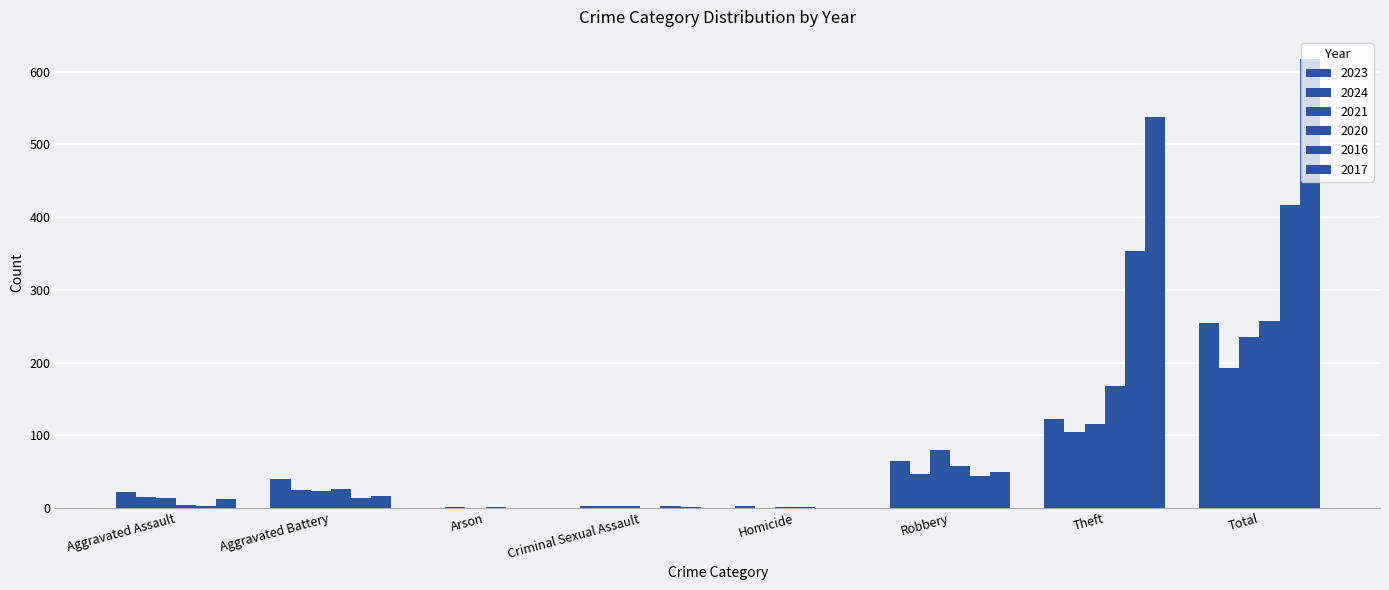

Which series has the largest total across all categories?

2017